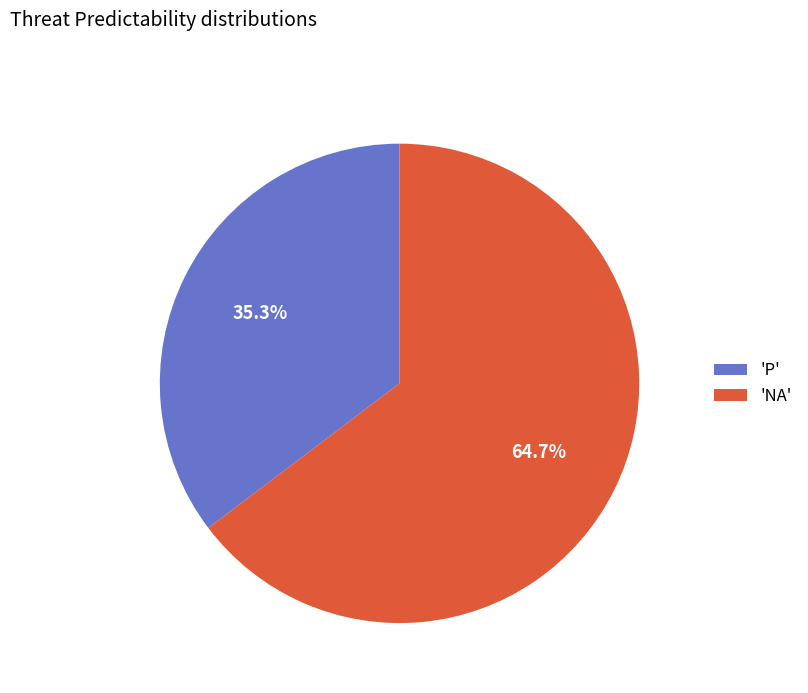

What is the largest slice in the pie chart?

'NA'